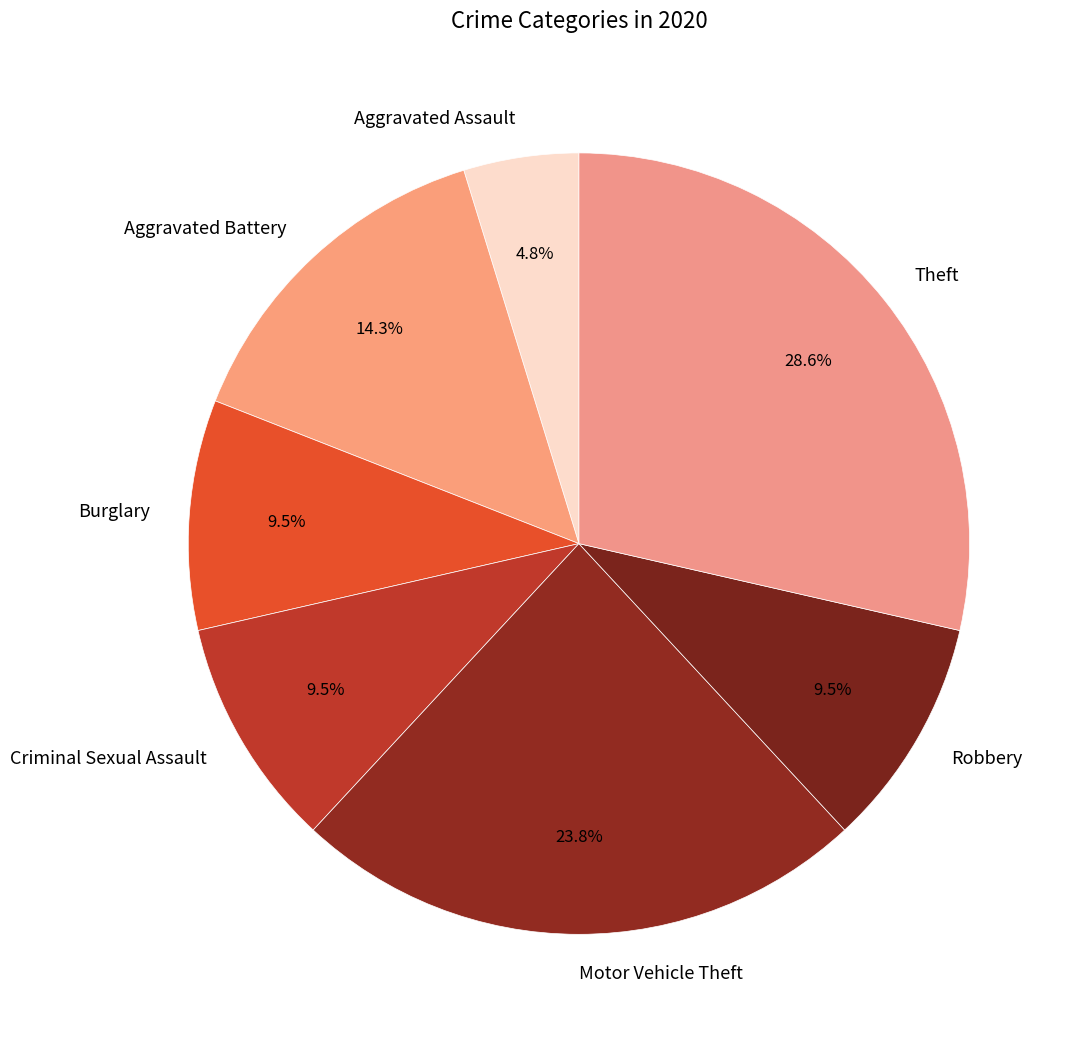

Count the number of slices in the pie.

7